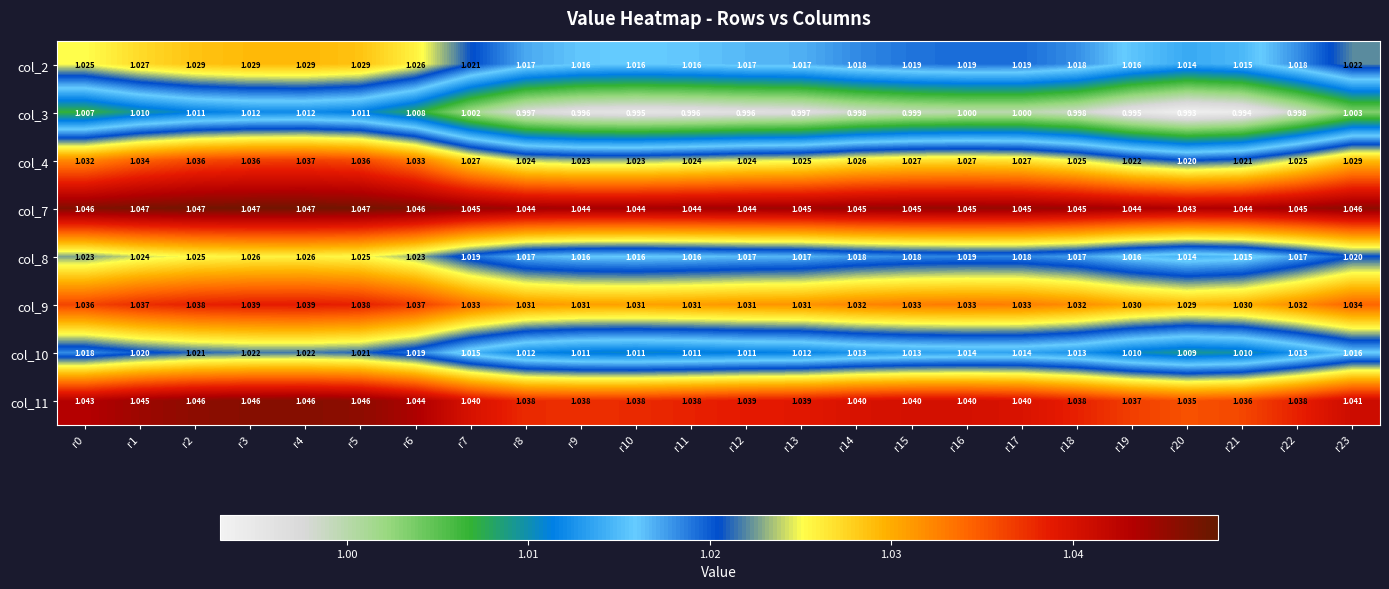

Is the value of col_7 at r0 greater than the value of col_2 at r12?

Yes